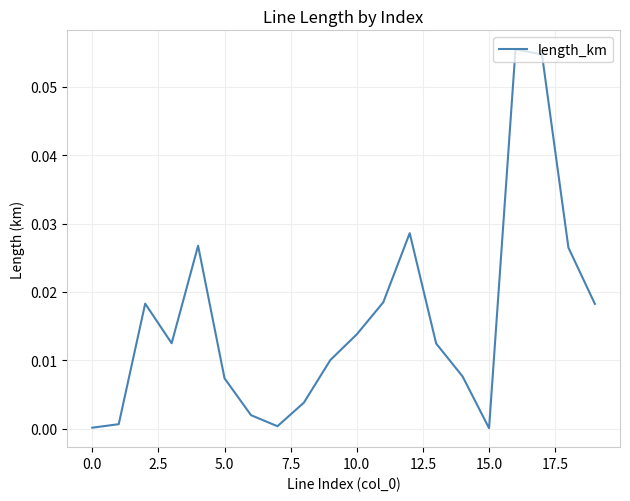

At which label is the value closest to 0?

15